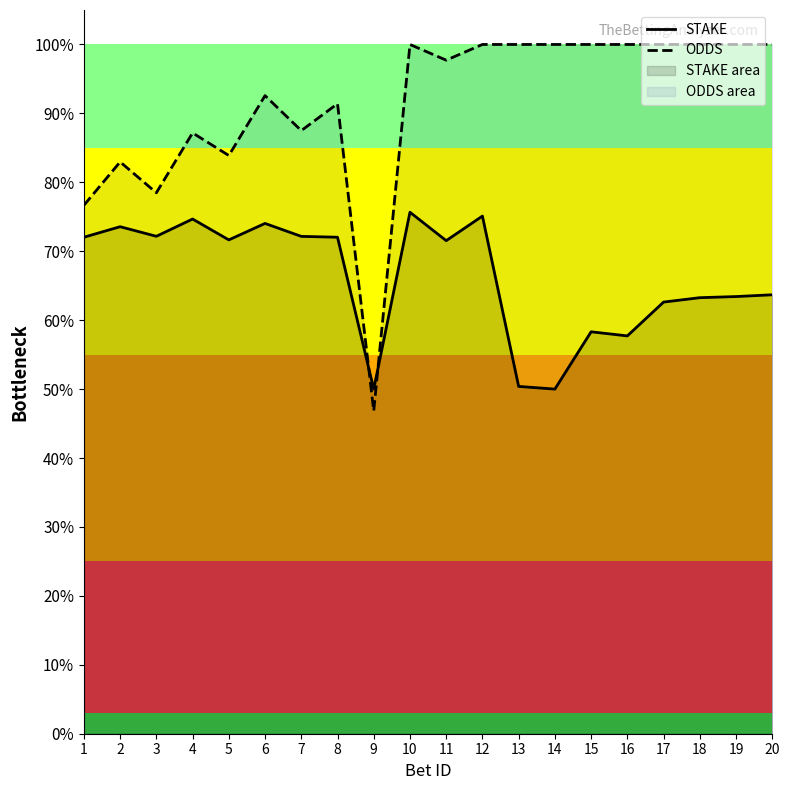

At which label does ODDS reach its peak?

10